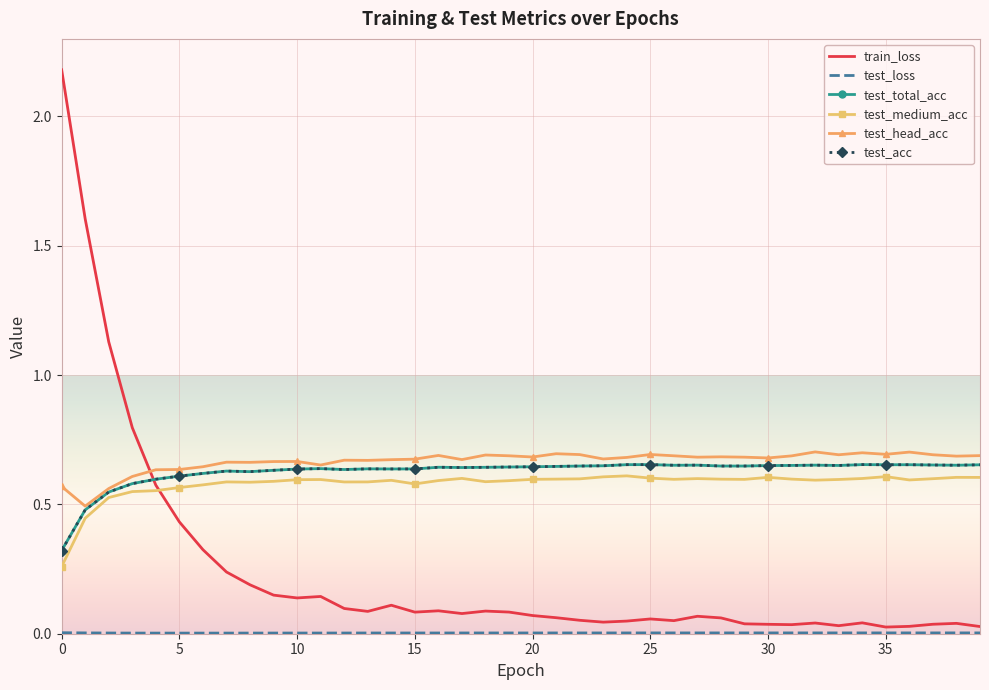

What is the greatest value displayed?

2.2